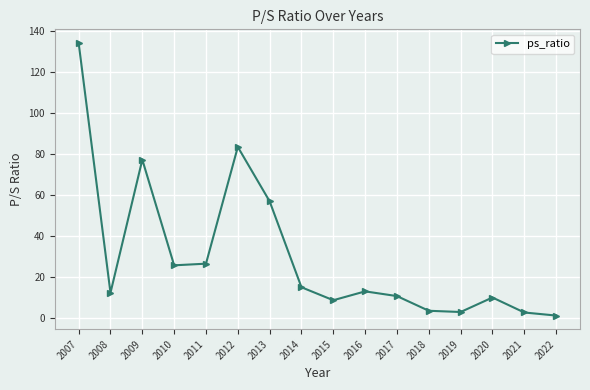

Between 2017 and 2008, which is larger?

2008